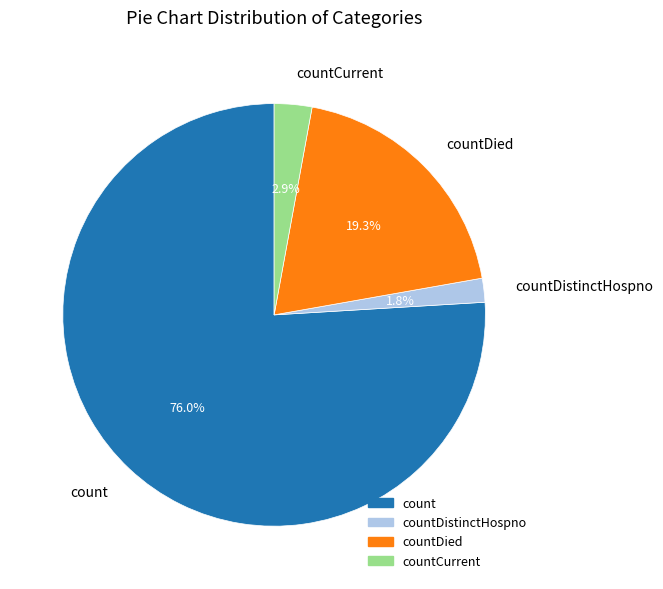

Which category has the biggest portion of the pie?

count